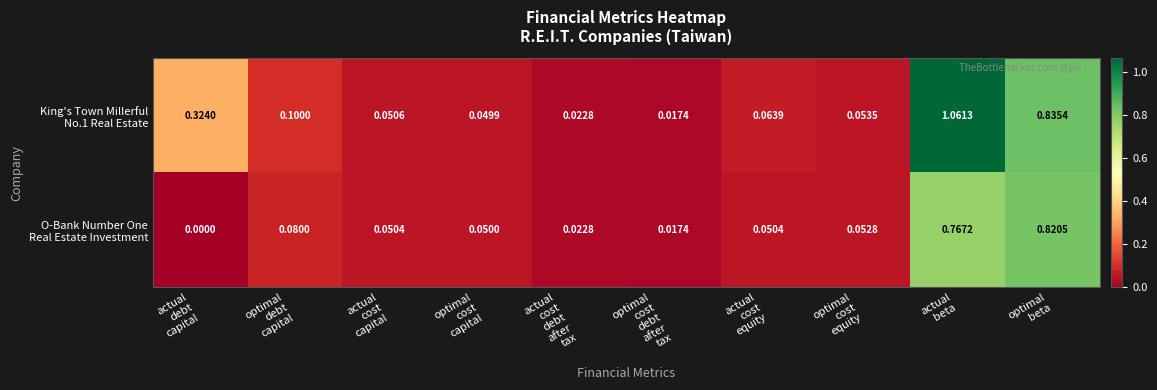

At how many categories does at least one series exceed 0?

10